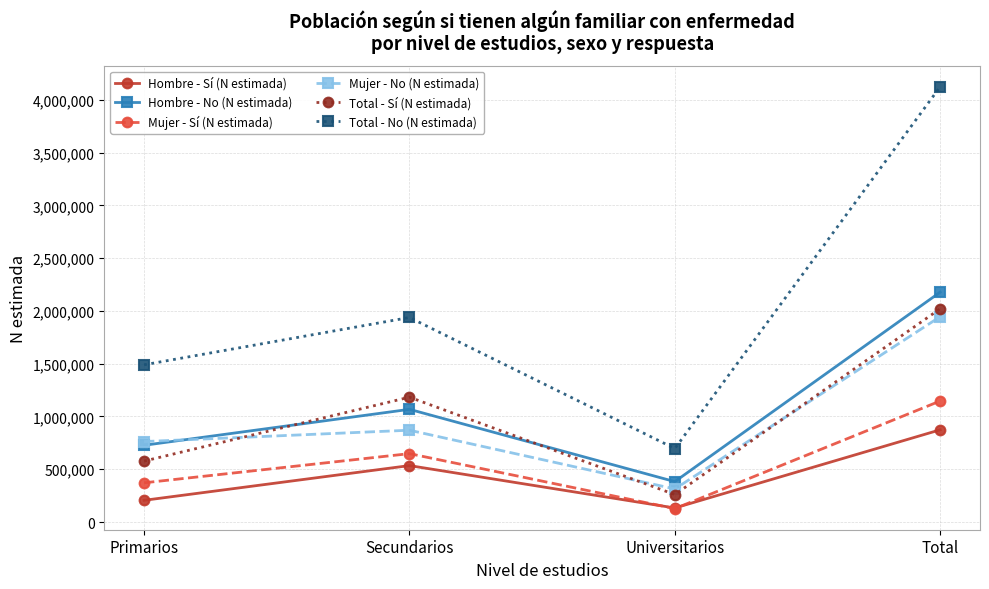

What is the value of the Total - Sí (N estimada) point at the 3rd from the left?

260374